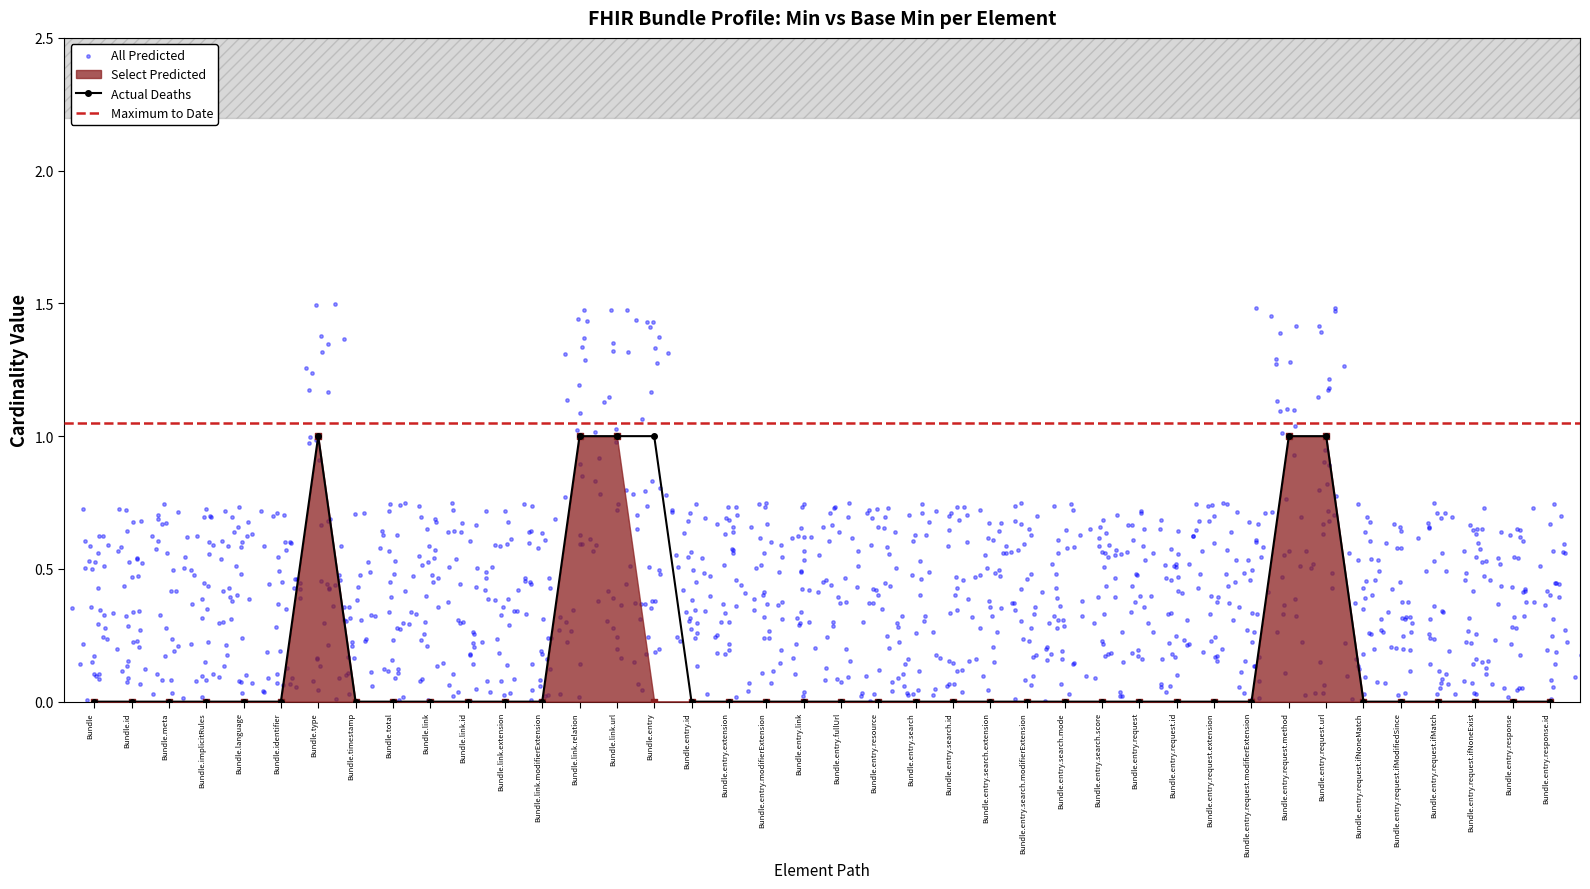

Is the value of Min at Bundle.entry.search greater than the value of Base Min at Bundle.entry.search.score?

No